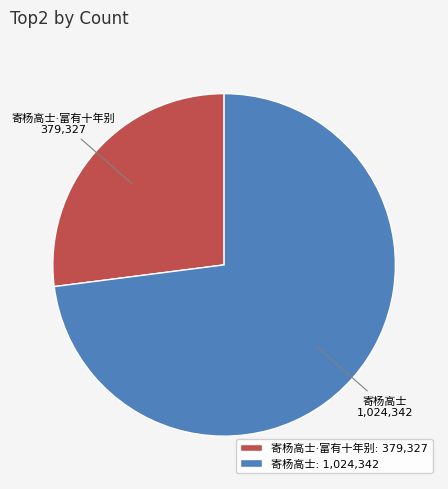

Is there any slice that represents more than half of the pie?

Yes